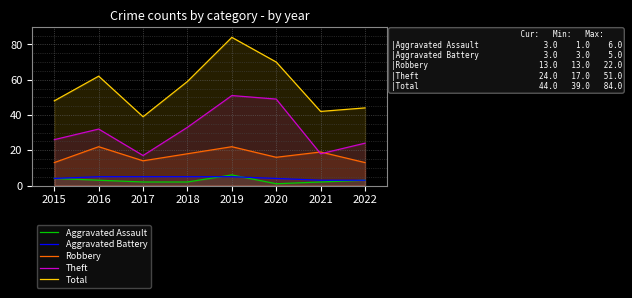

What is the total value across all series at 2020?

140